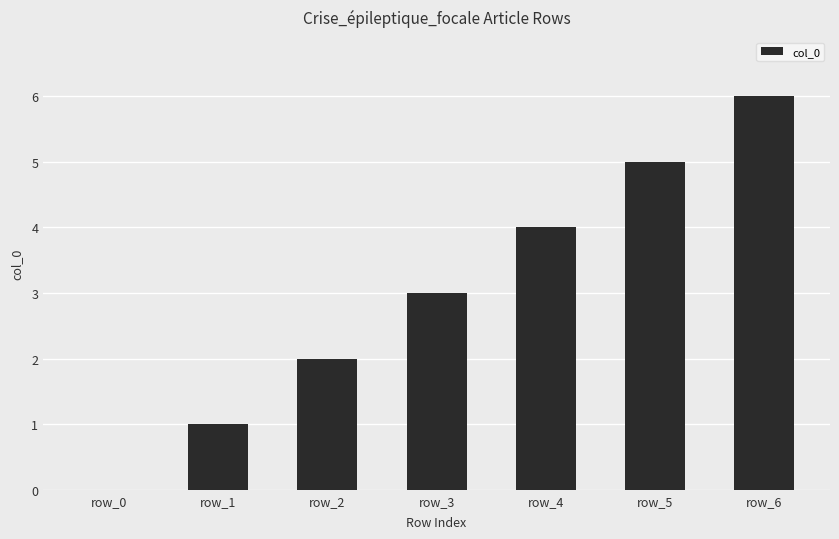

Reading left to right, what are all the values shown in this chart?

row_0=0	row_1=1	row_2=2	row_3=3	row_4=4	row_5=5	row_6=6